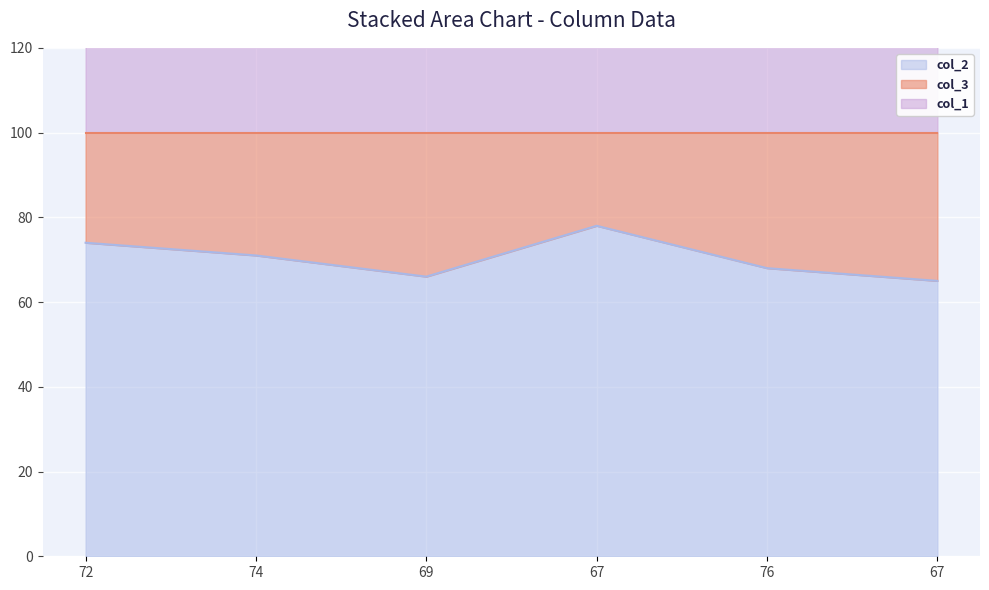

What is the difference between the second highest and second lowest values in the col_1 series?

7